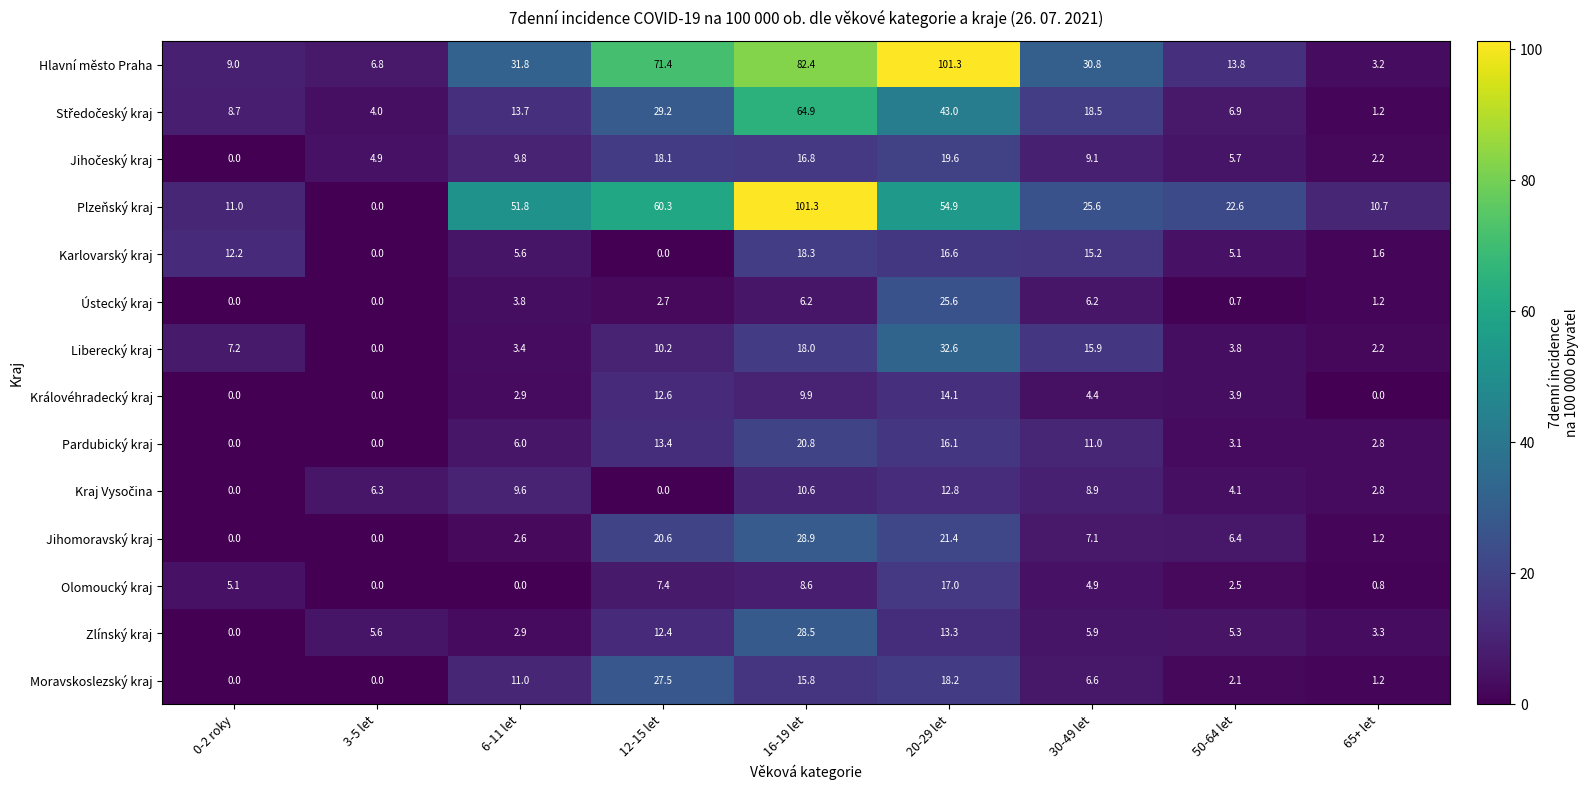

Count the number of data series in this chart.

14